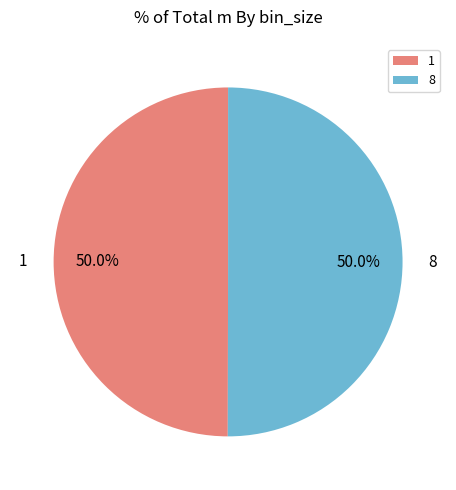

Combined, what portion of the pie is 8 and 1?

100.0%